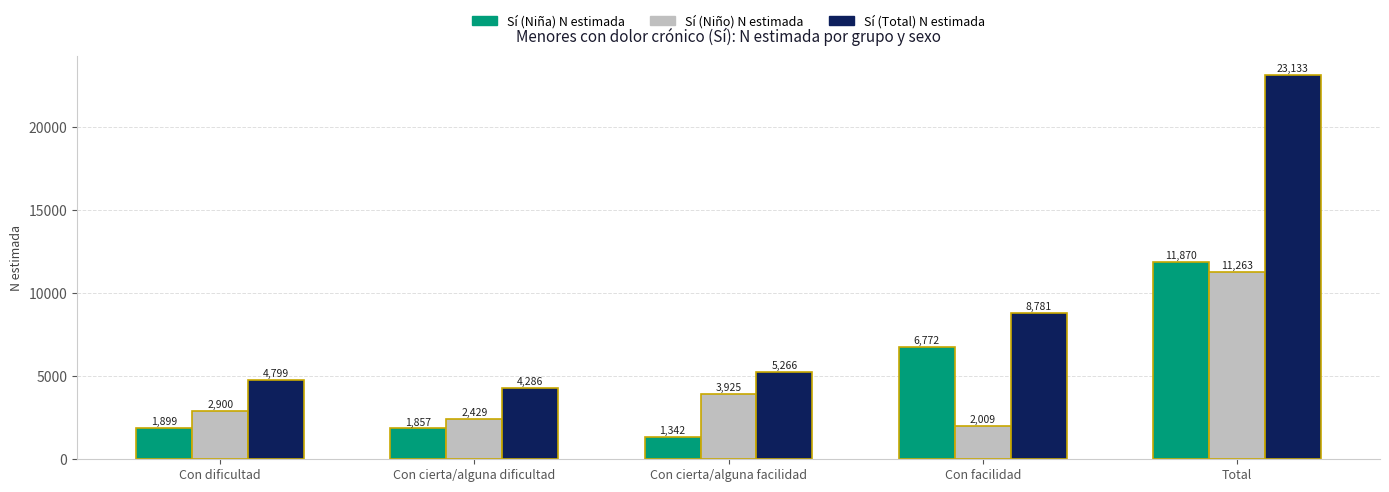

What is the approximate value of Sí (Niño) N estimada at Con dificultad?

2900